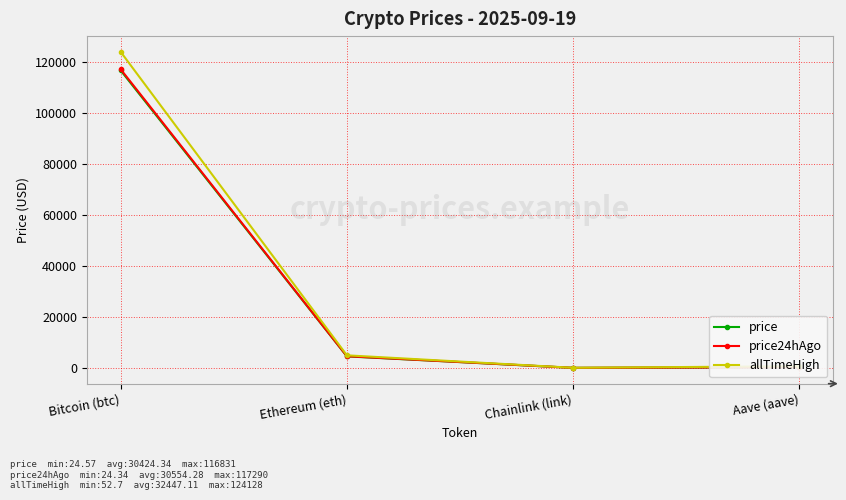

What is the approximate value of price at Aave (aave)?

308.2